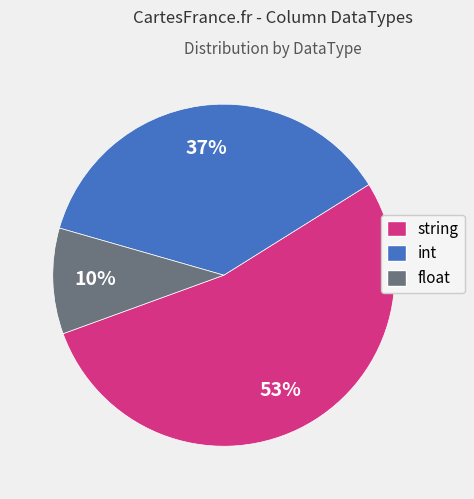

Rank the categories by value from highest to lowest.

string, int, float